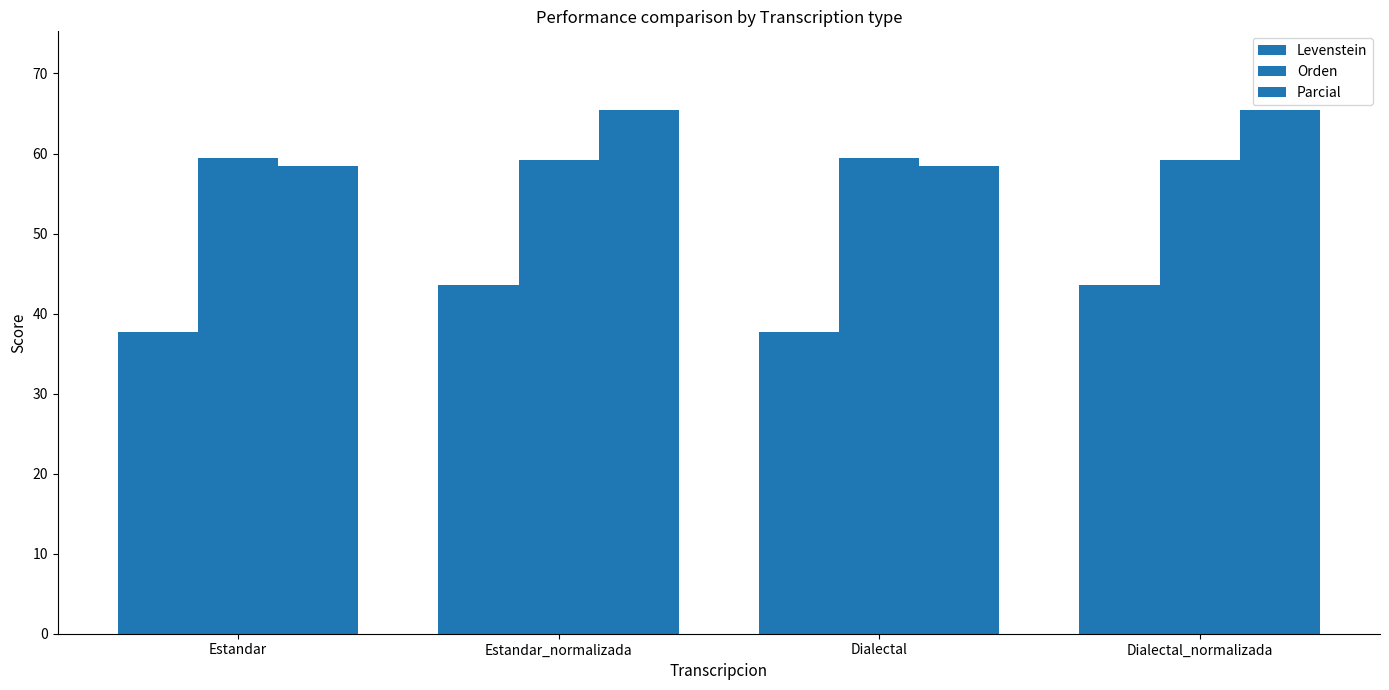

At which category does the chart reach its peak across all series?

Estandar_normalizada